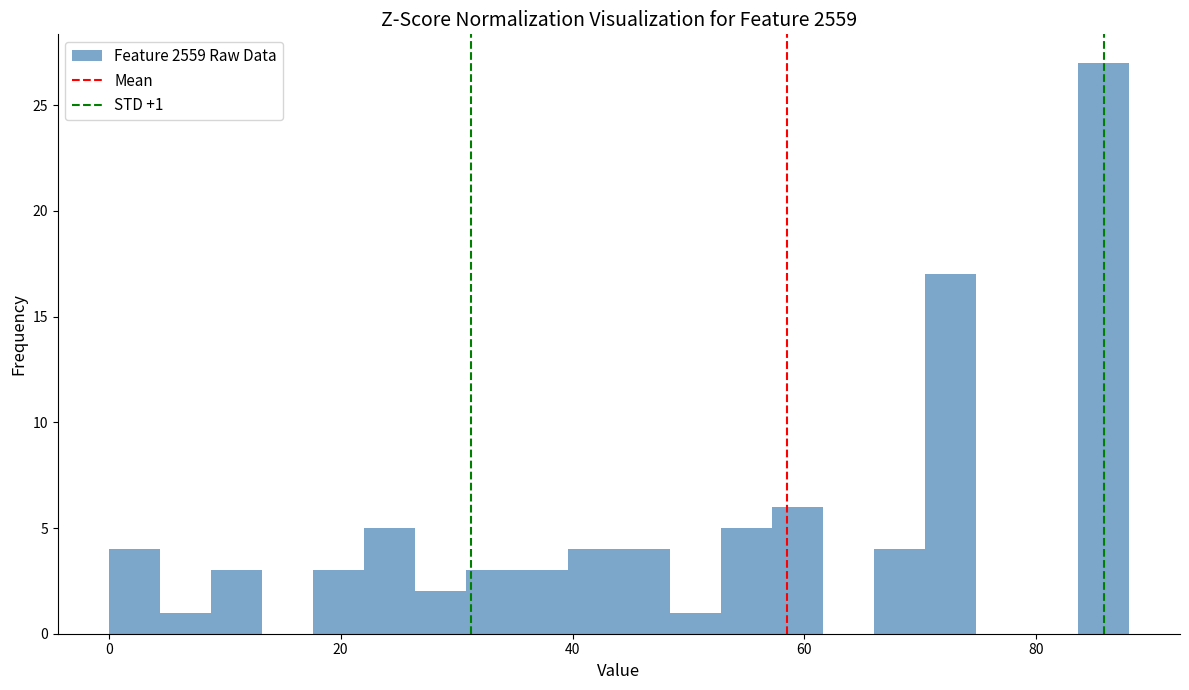

Around what value on the x-axis is the tallest bar? Give the approximate position of its centre, as read against the axis.

86